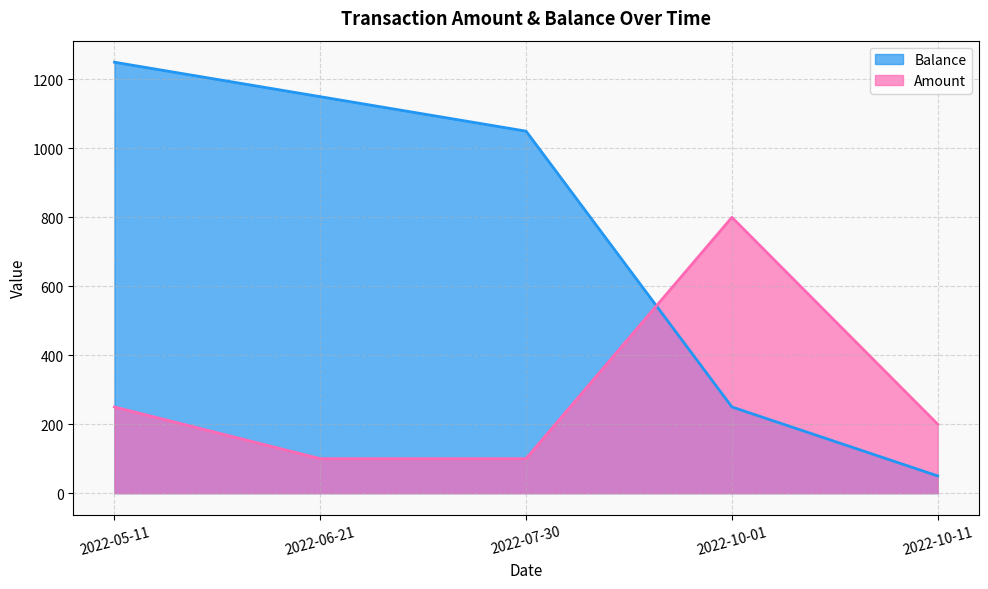

How many values in the Amount series are below 200?

2